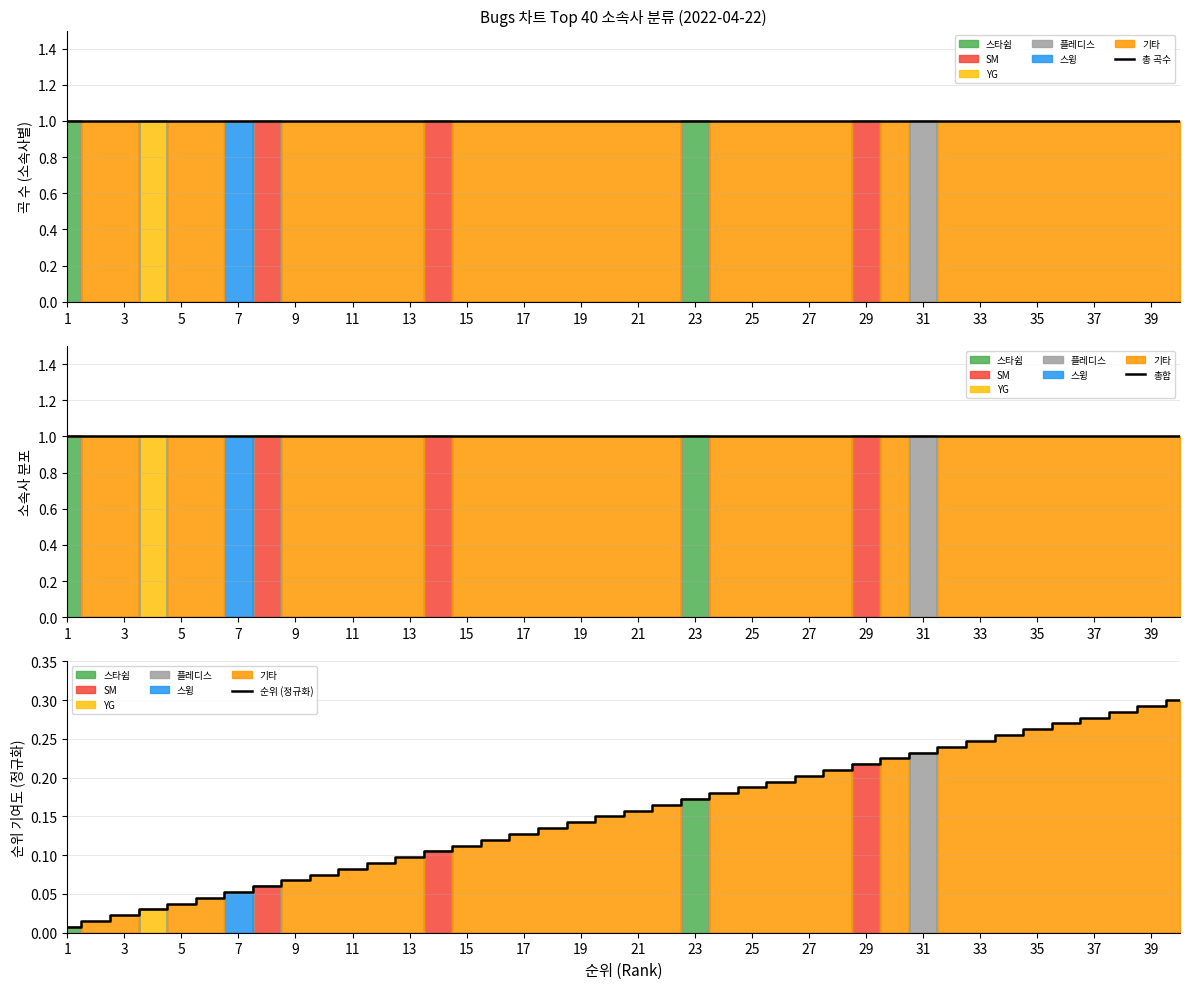

What is the average value of the 순위 (정규화) series?

0.2